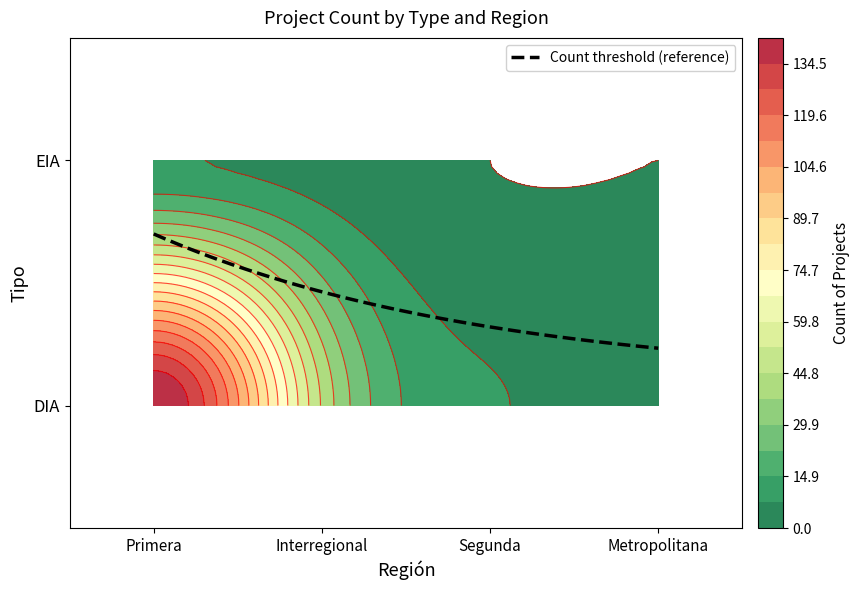

Where does the DIA series first go above 44?

Primera